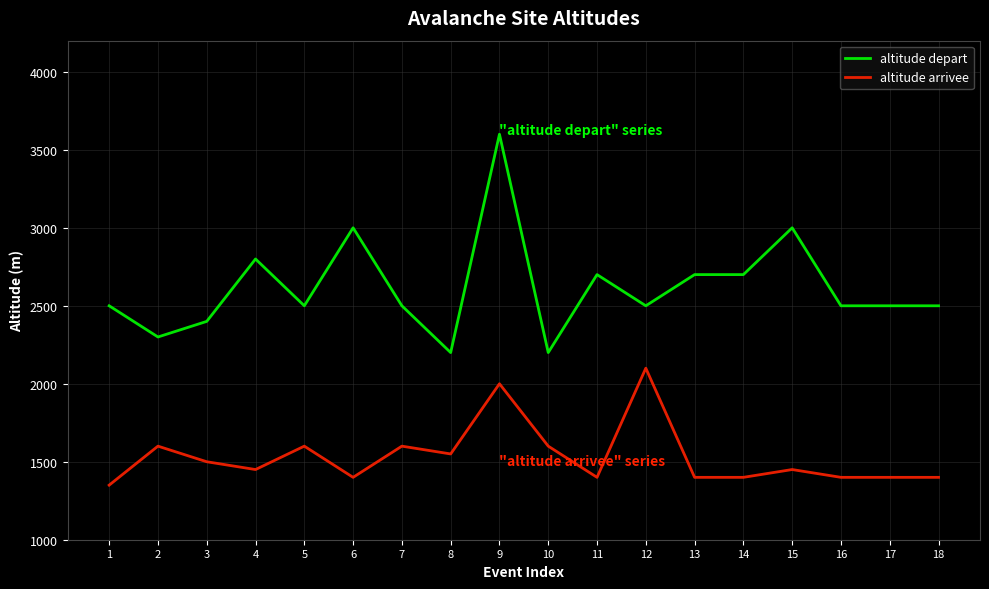

What is the difference between the highest and lowest values at 2?

700